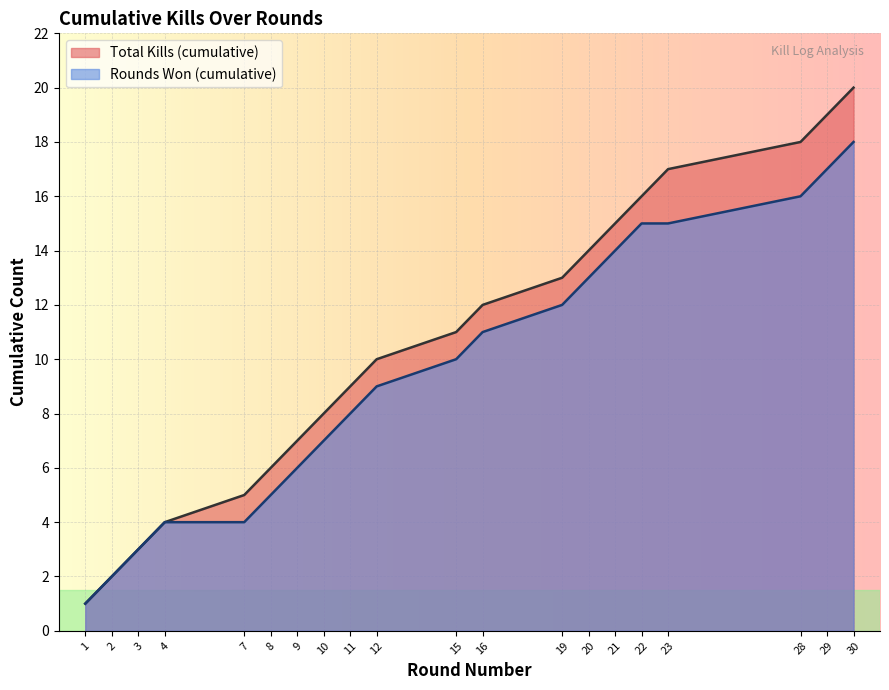

Which series has the largest range (max minus min)?

Total Kills (cumulative)